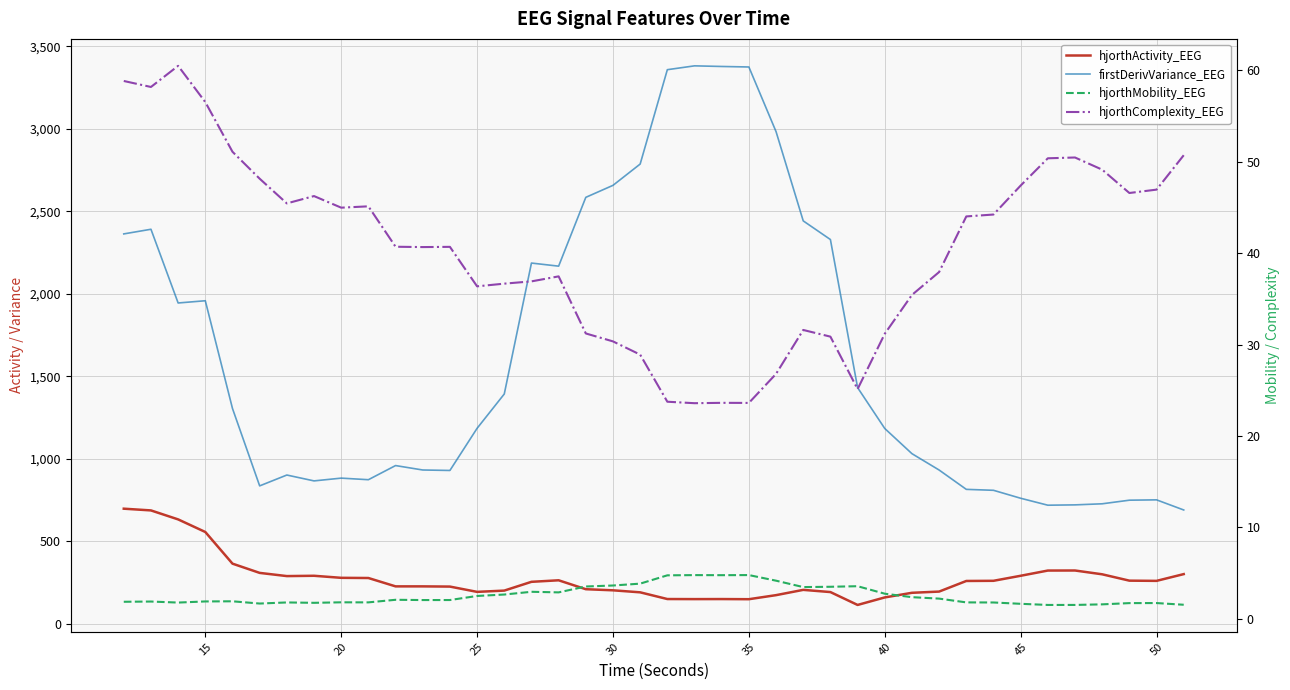

What is the highest value of the firstDerivVariance_EEG series?

3380.8